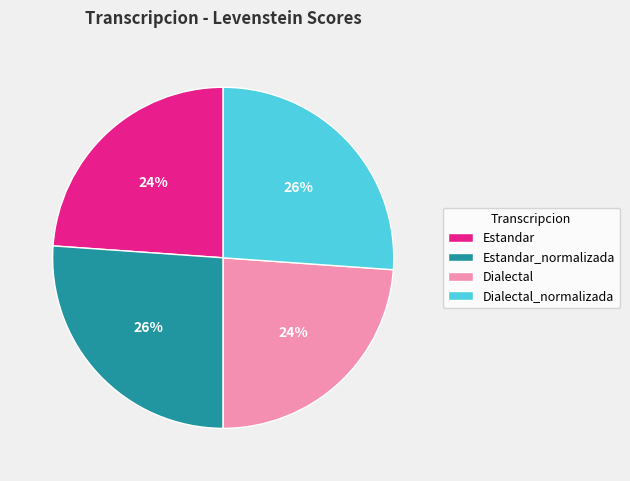

Is the sum of Dialectal_normalizada and Estandar_normalizada greater than half?

Yes